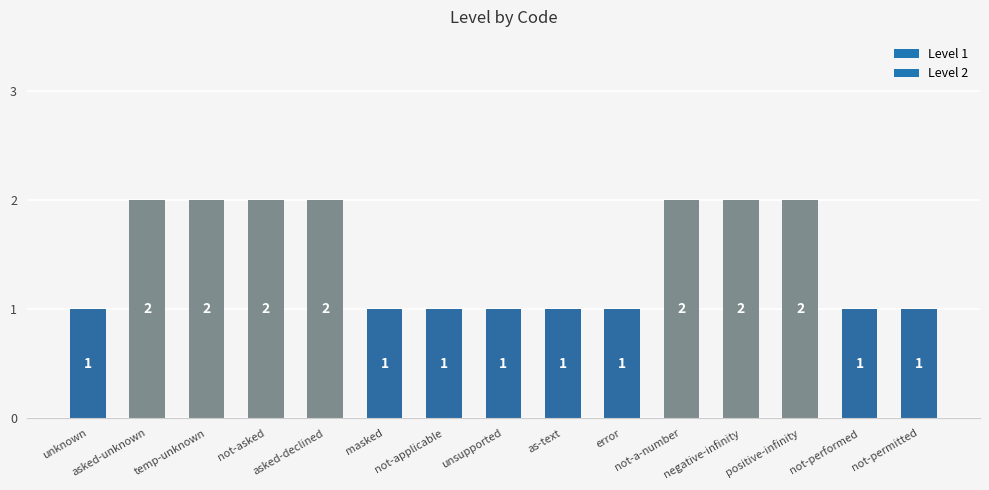

Count the values in the range 1 to 2.

15